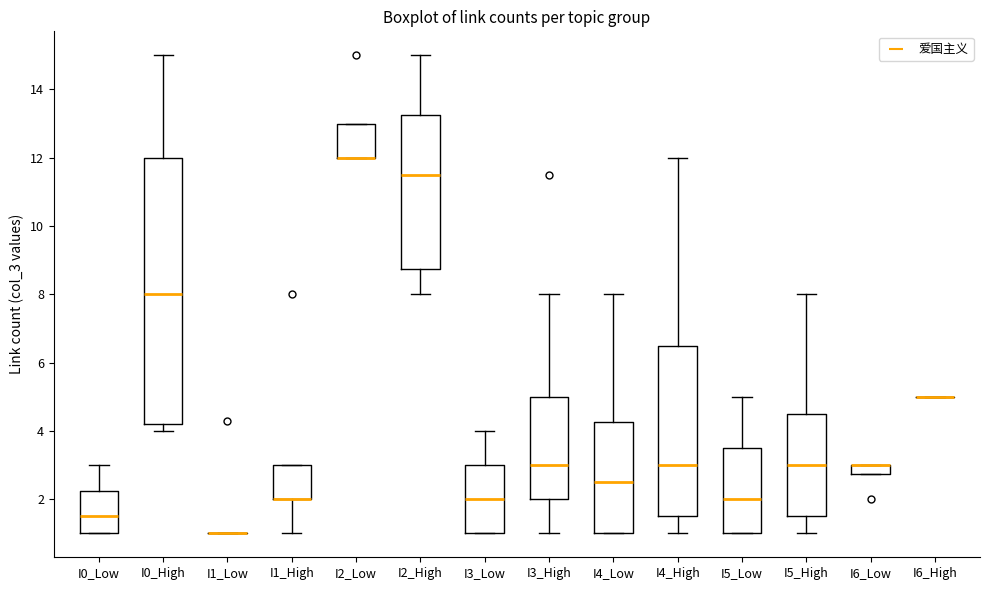

Comparing the boxes themselves (not the whiskers), which one is the tallest?

I0_High